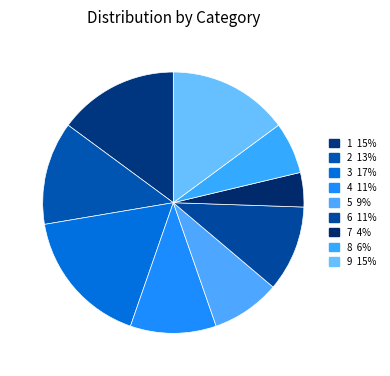

Does 4 represent more than half of the total?

No